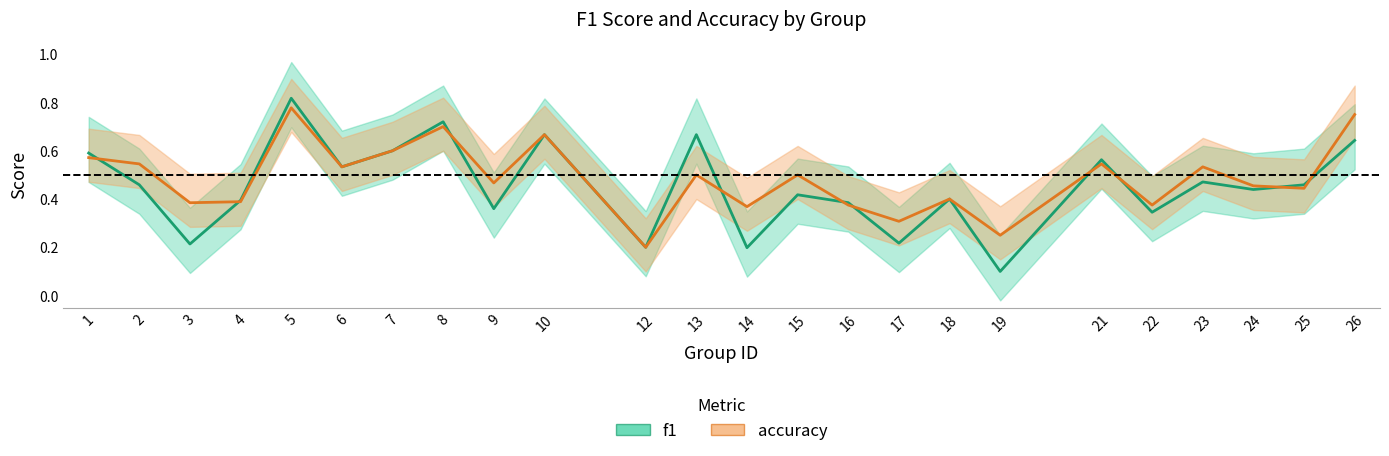

What is the sum of all f1 values?

10.9